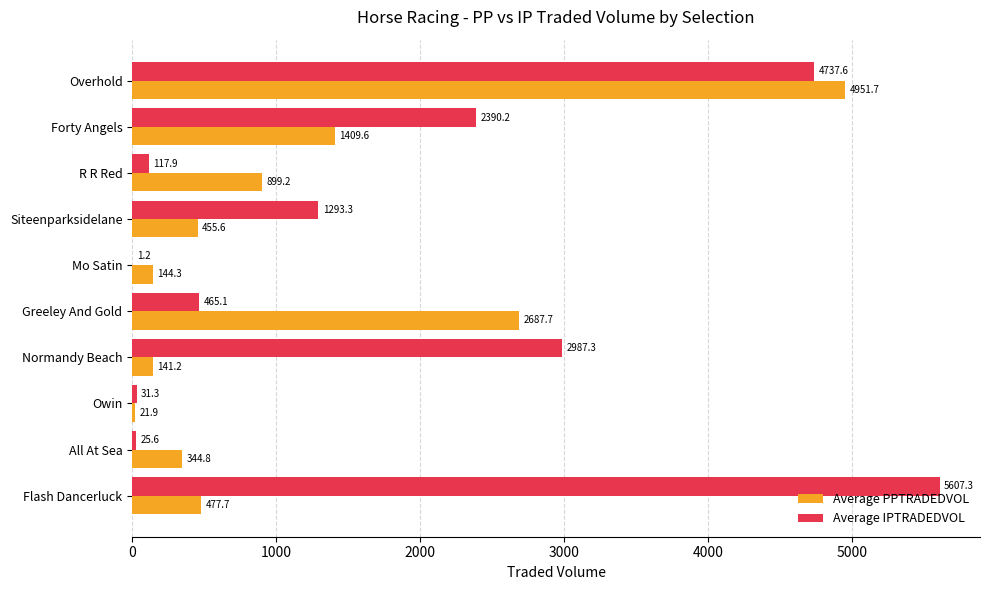

Between Owin and Mo Satin, which series saw the biggest shift?

Average PPTRADEDVOL